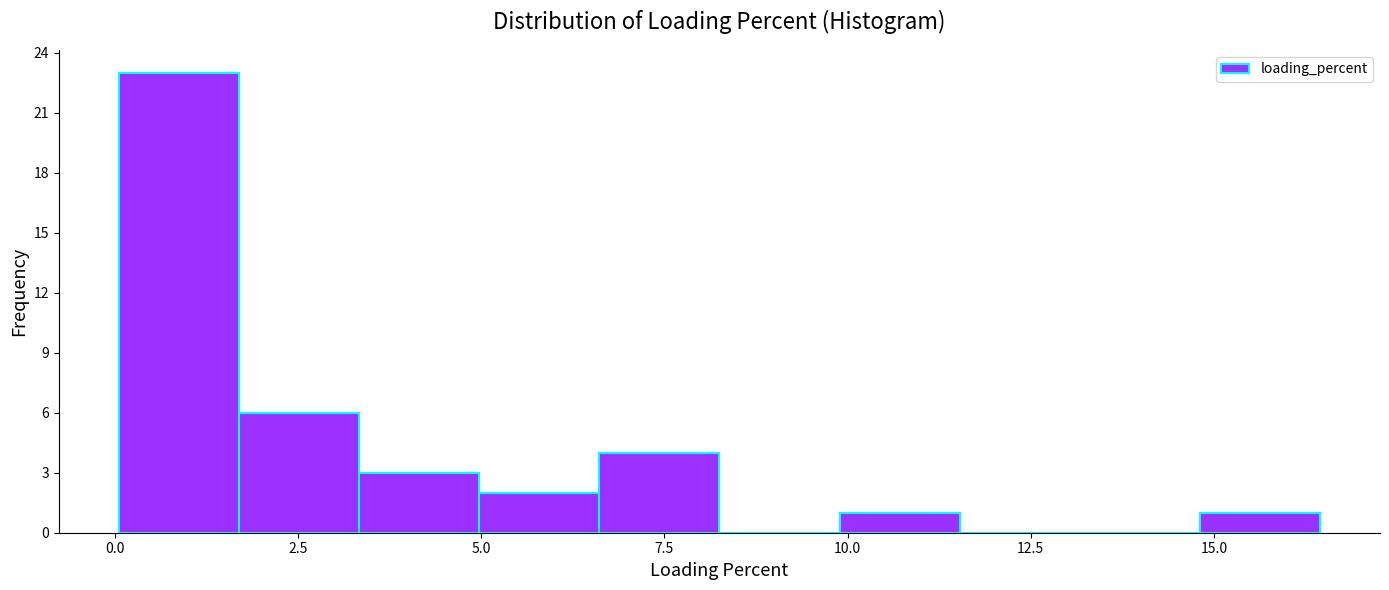

Read against the x-axis, roughly where is the centre of the tallest bar?

1.0